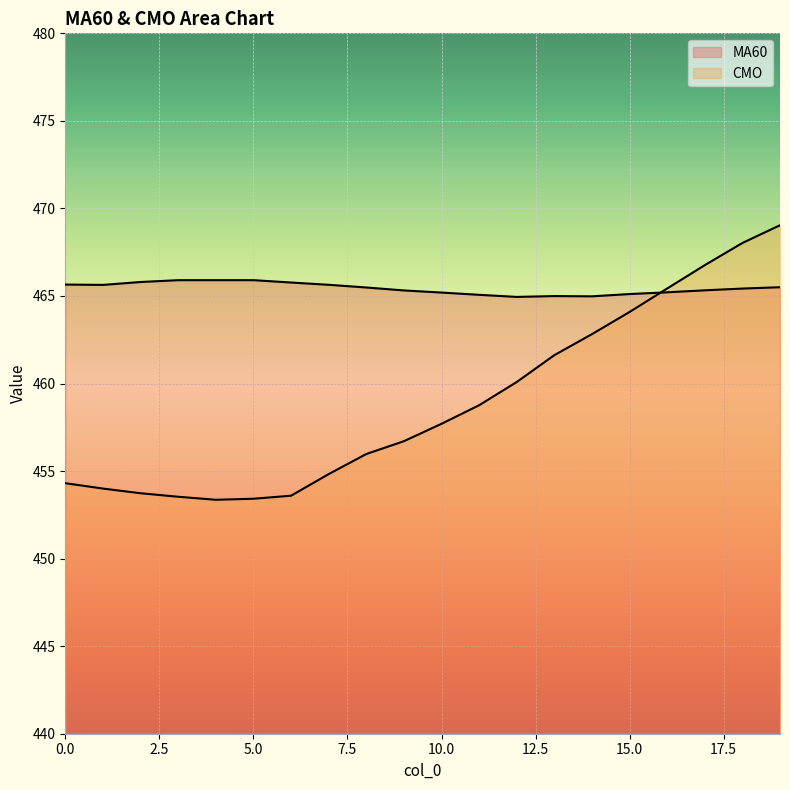

What is the value of the CMO point at the 6th from the left?

453.4